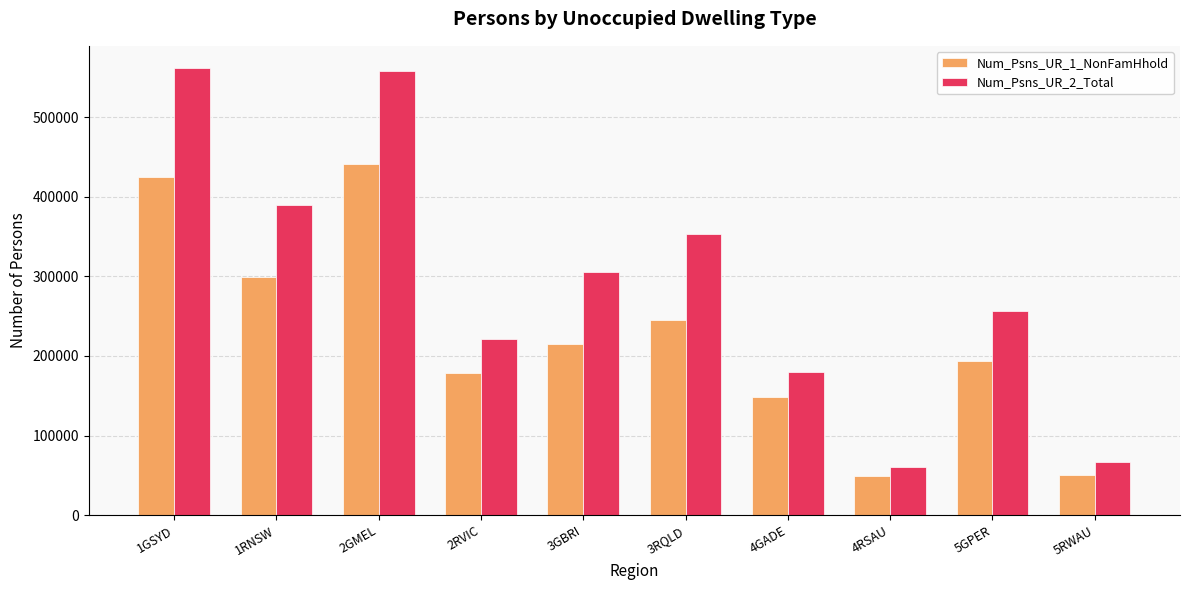

Which series changed the most between 4GADE and 5GPER?

Num_Psns_UR_2_Total